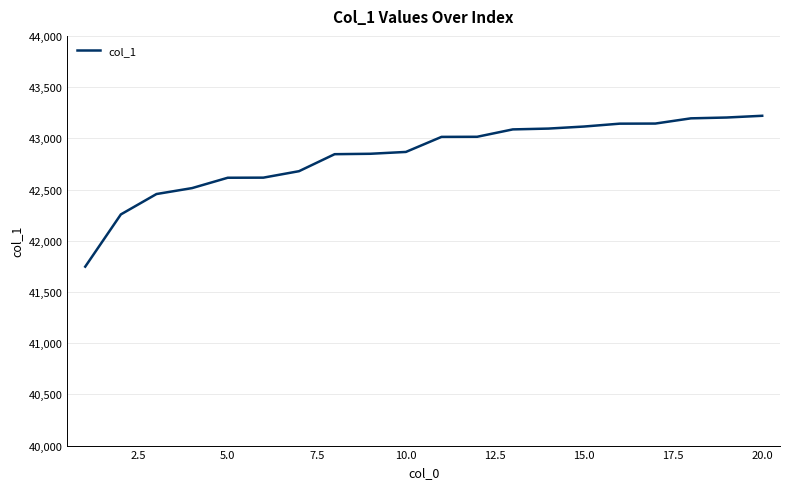

What is the difference between the maximum and minimum values?

1473